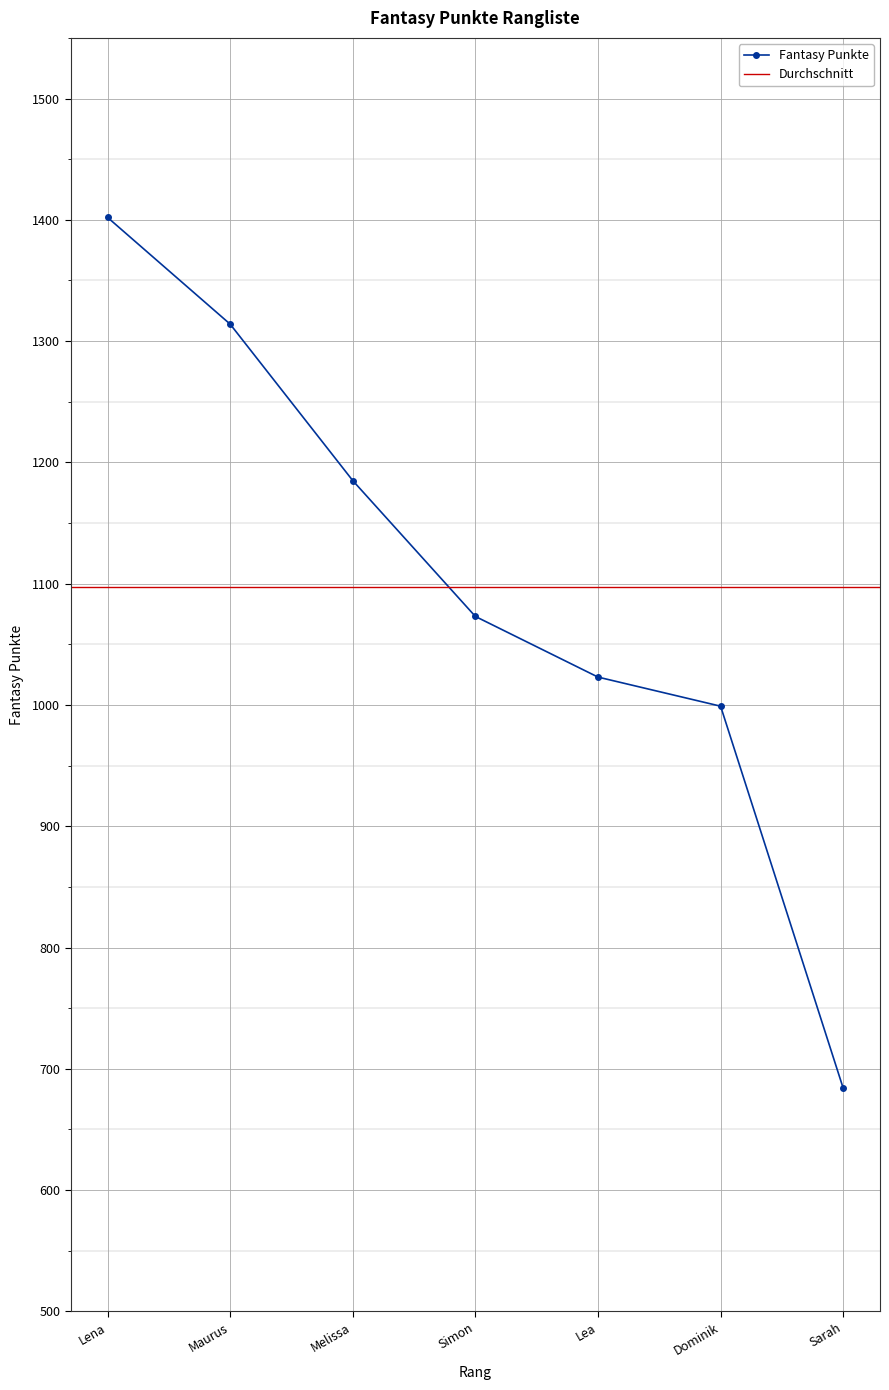

The value at Lea is 1435. True or false?

False